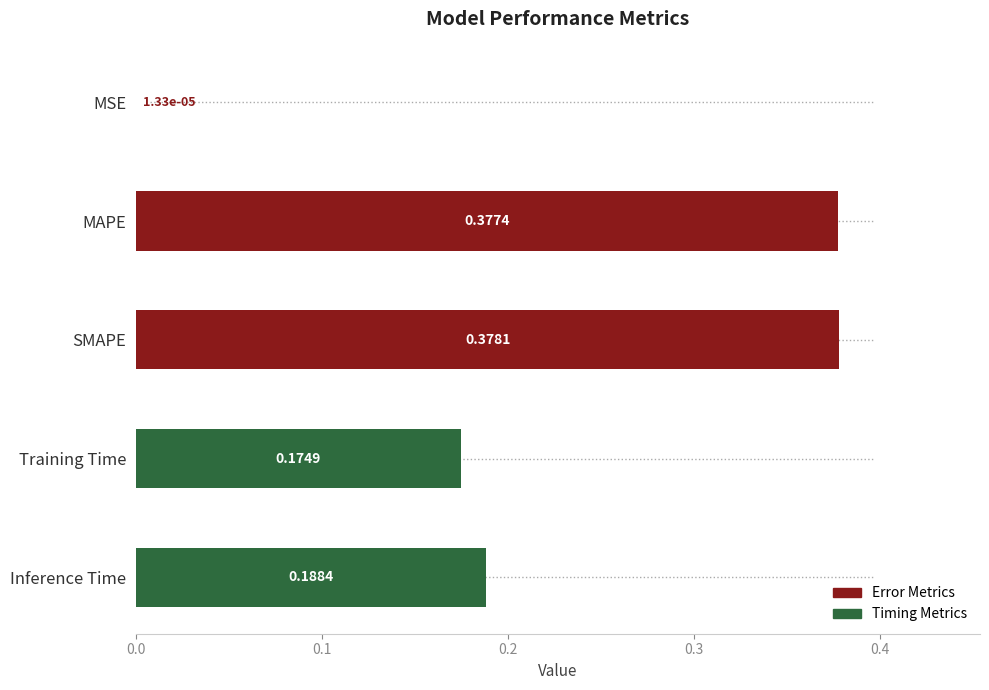

What is the sum of the values at Training Time and MAPE?

0.6